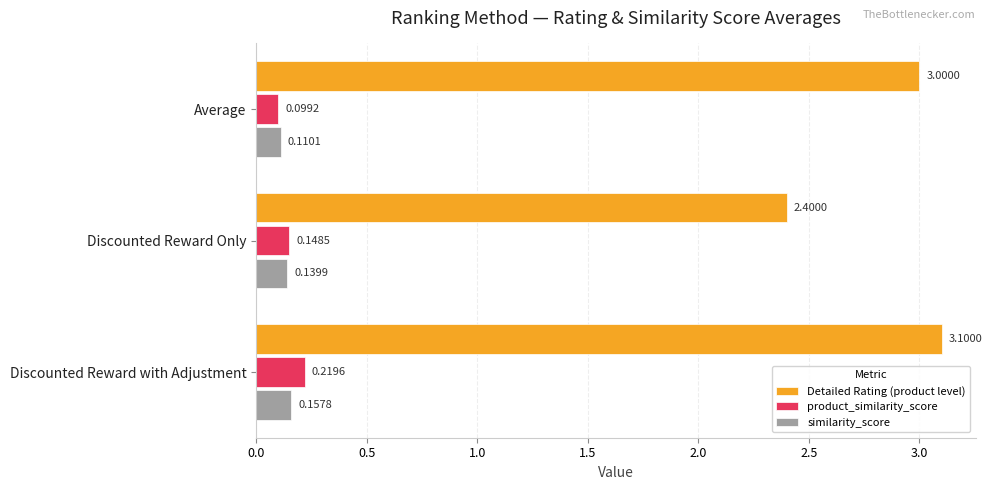

What is the difference between the second highest and minimum values in the Detailed Rating (product level) series?

0.6